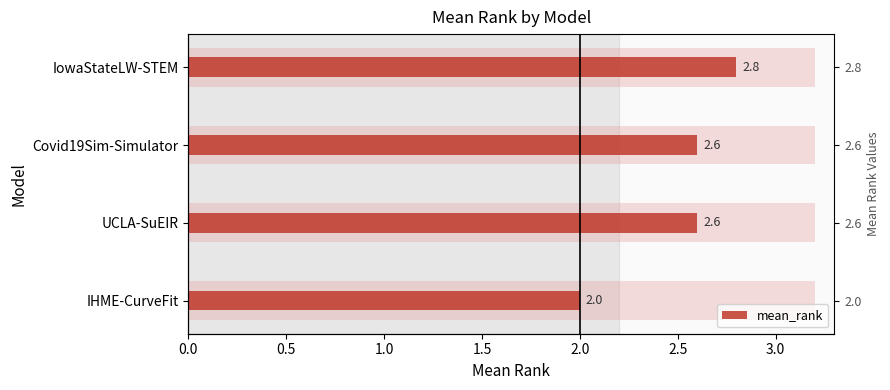

How many distinct data groups are displayed?

1